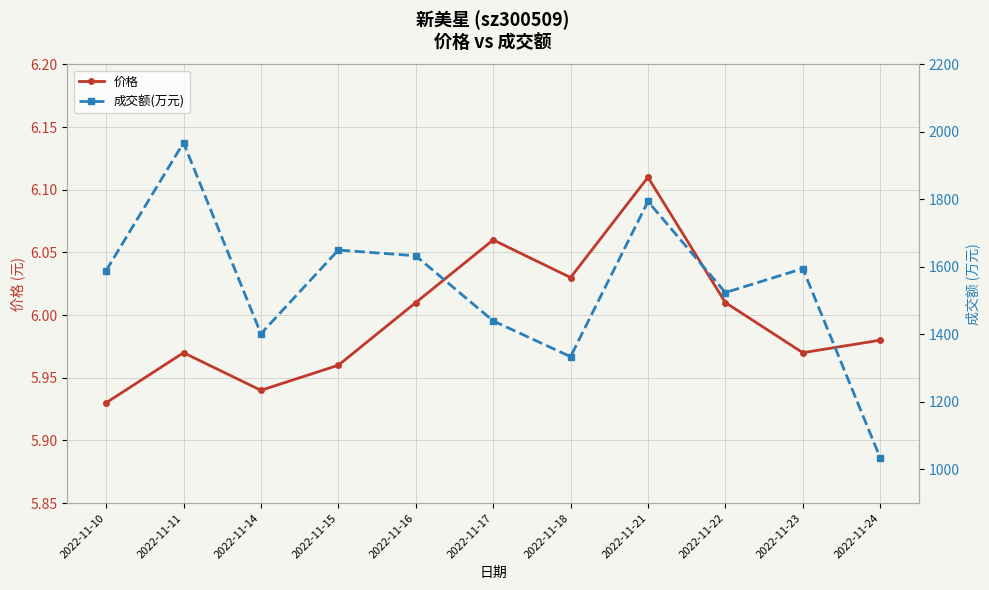

Where is 成交额(万元) nearest to the value 1501?

2022-11-22